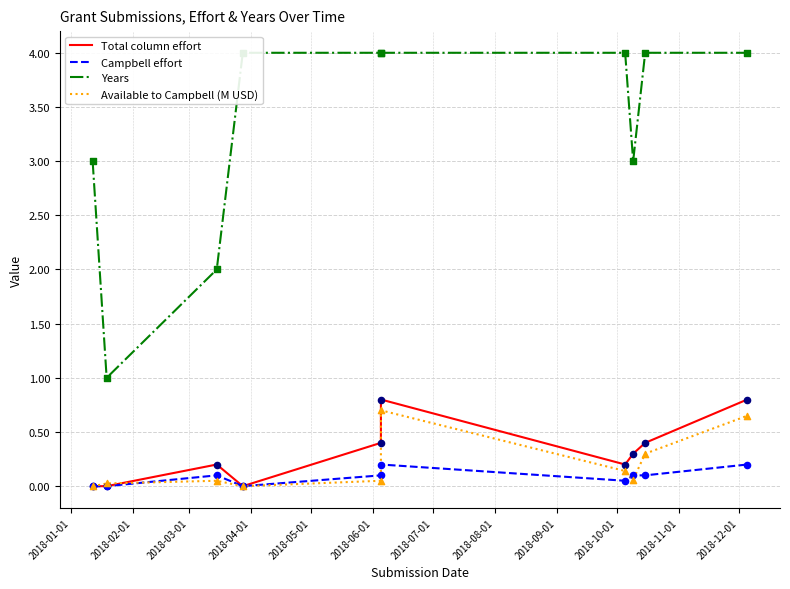

Which series has the largest total across all categories?

Years